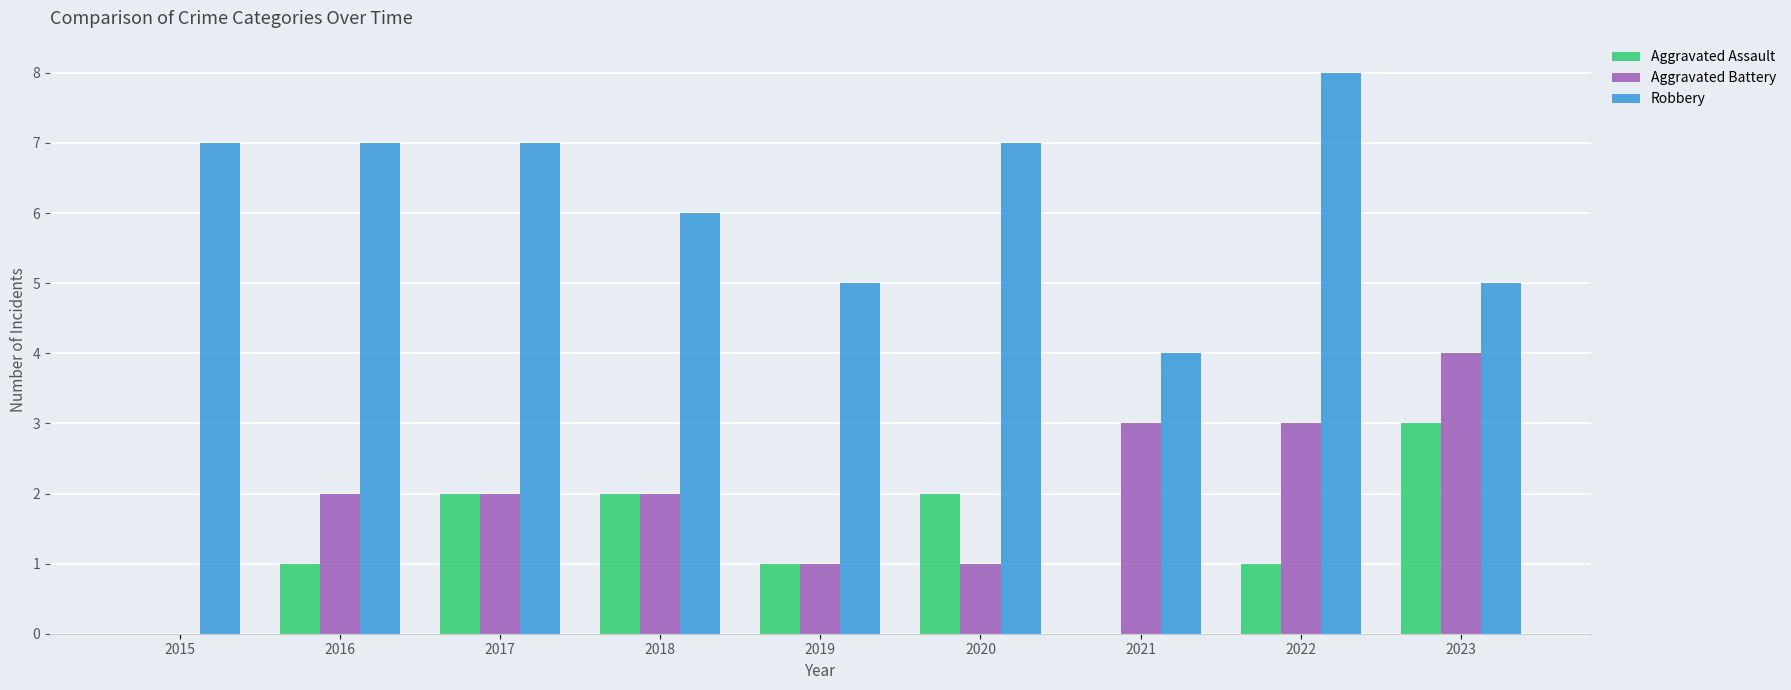

What are all the series names shown in the legend?

Aggravated Assault, Aggravated Battery, Robbery